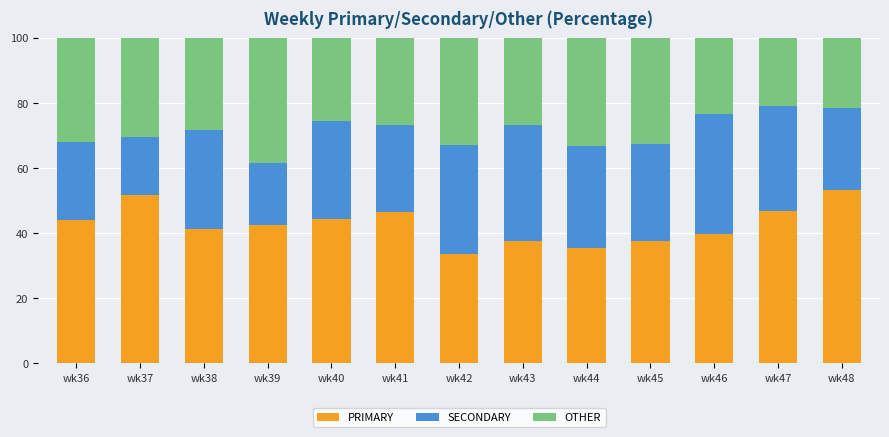

True or false: PRIMARY has a value of 44.0 at wk36.

True